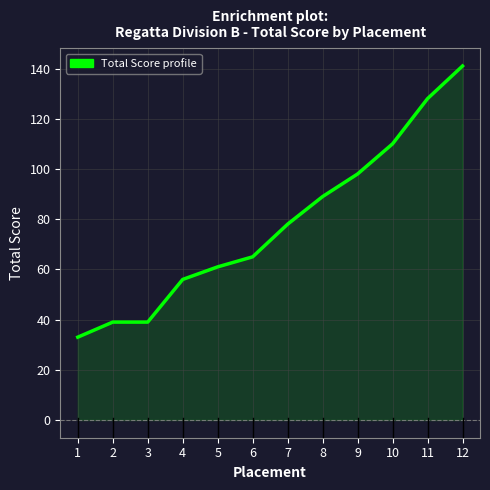

The value at 1 is 33. True or false?

True